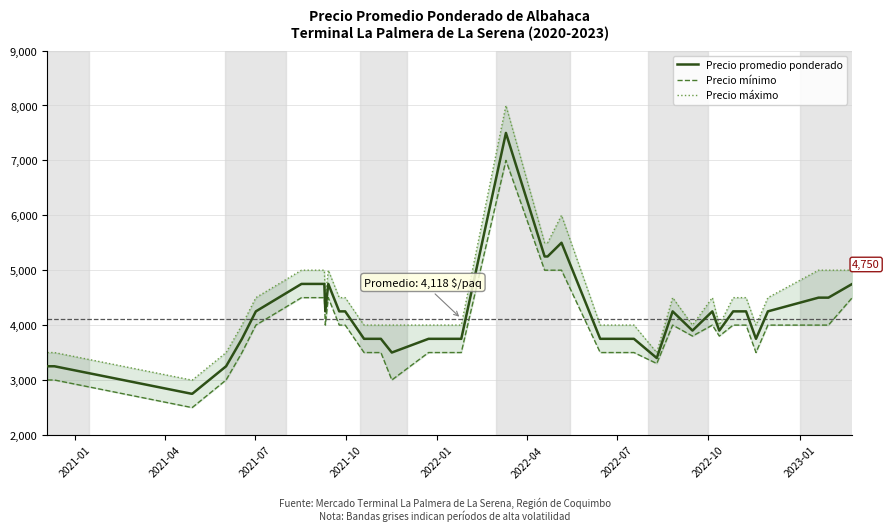

True or false: Precio mínimo has more than 1 interior local peaks.

True